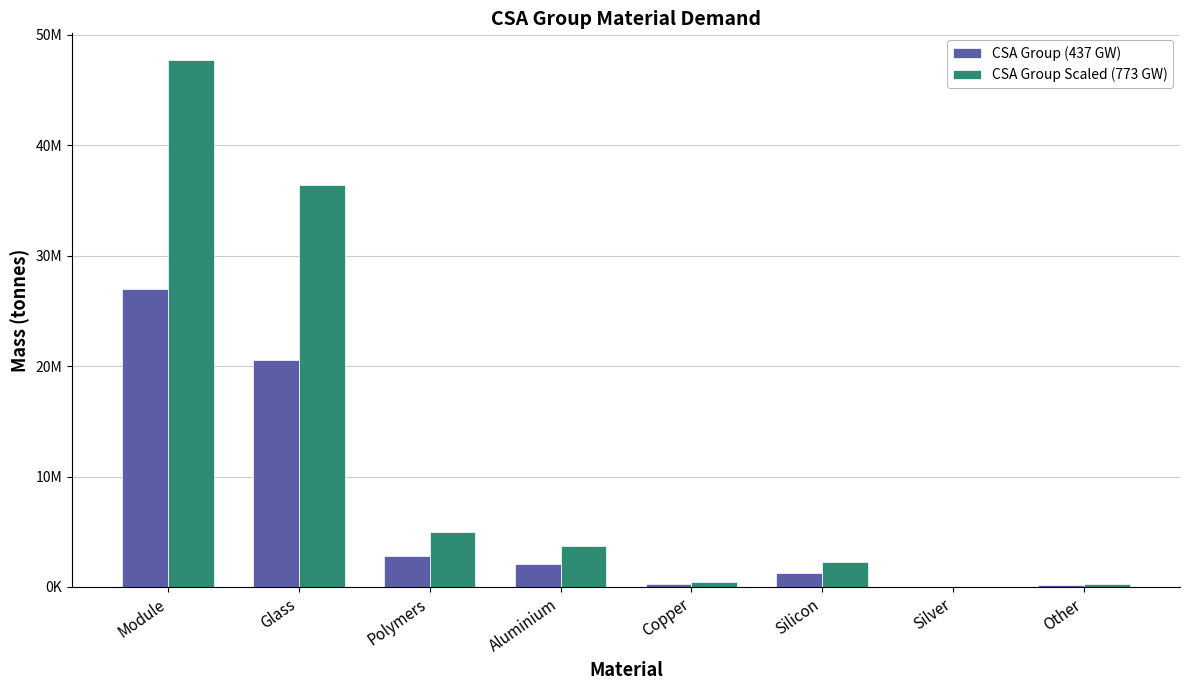

The value of CSA Group Scaled (773 GW) at Copper is 423000. True or false?

True